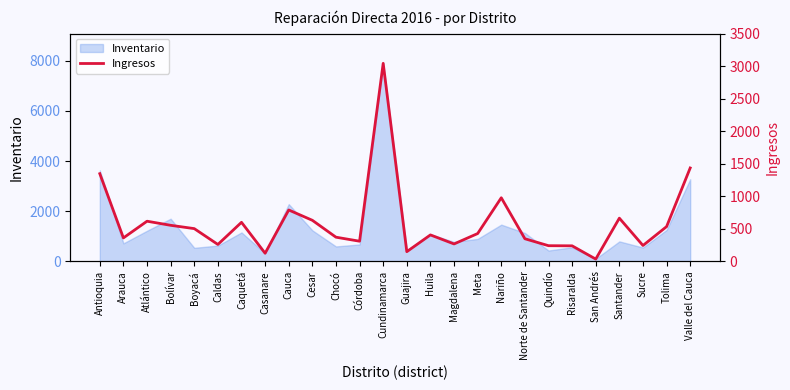

What is the highest value of the Inventario series?

7900